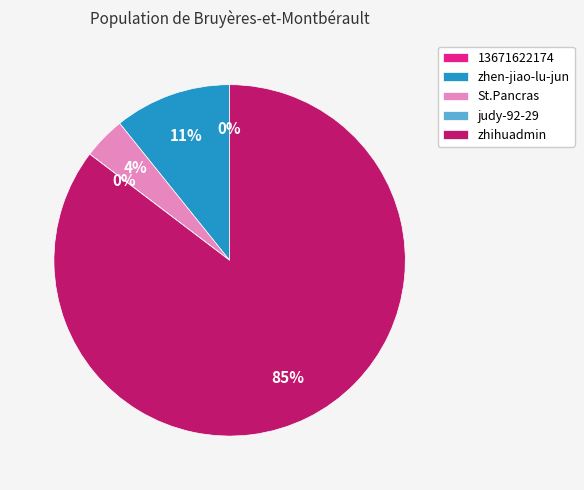

Which slice is the largest?

zhihuadmin